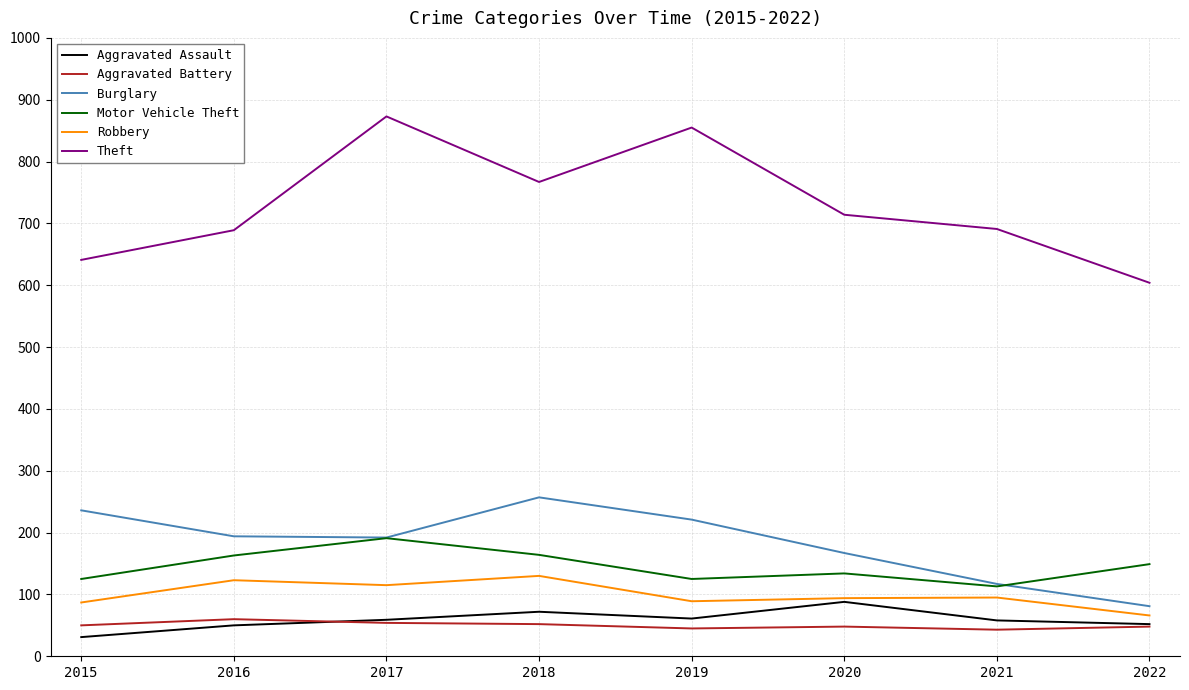

What is the minimum value for Robbery?

66